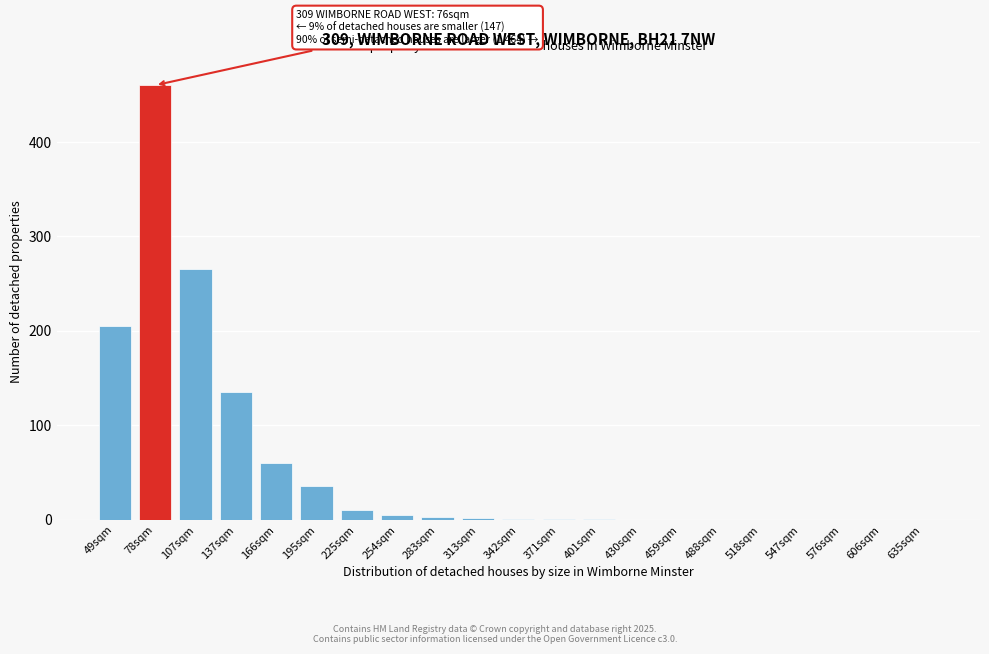

At which category does the chart reach its peak across all series?

78sqm